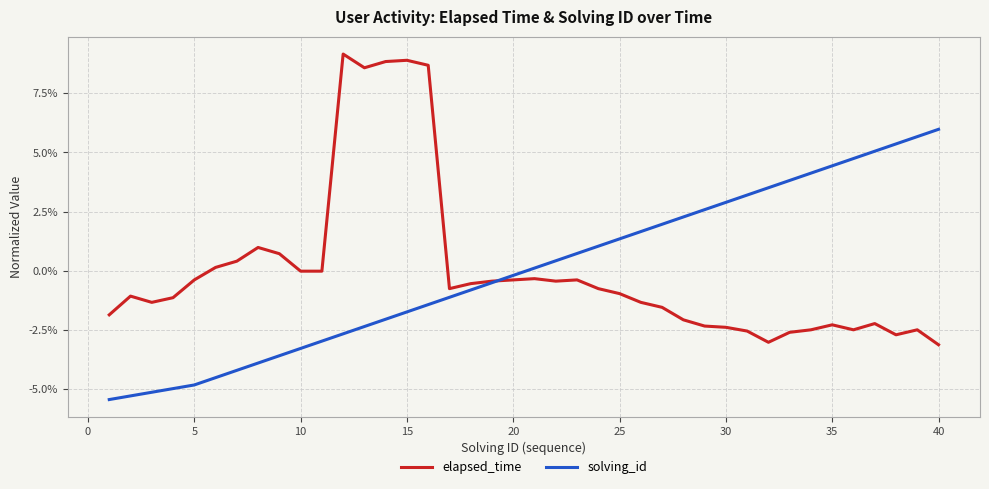

Which series has the widest spread of values?

elapsed_time